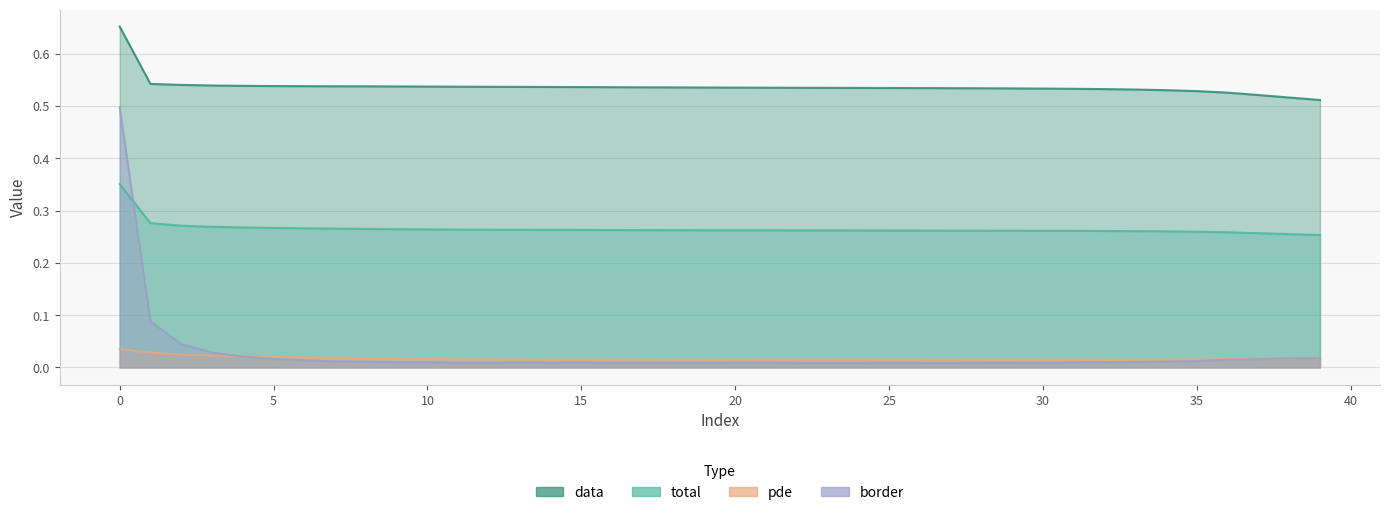

Does the chart have visible grid lines?

Yes